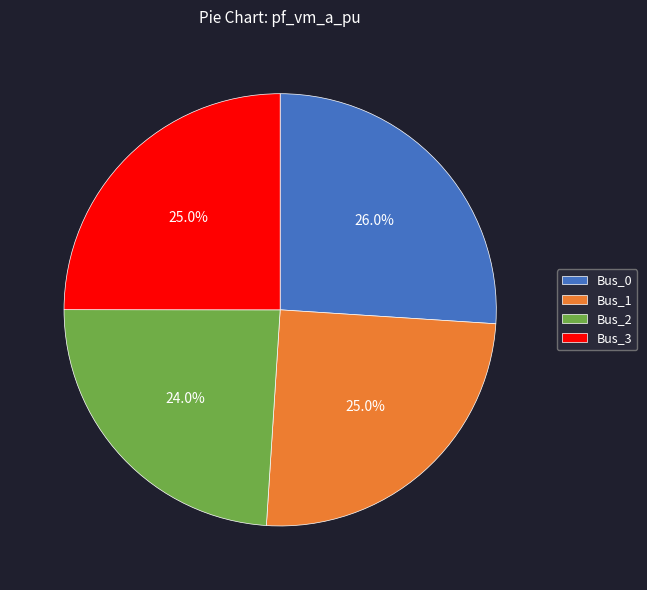

Which has a higher value, Bus_2 or Bus_3?

Bus_3